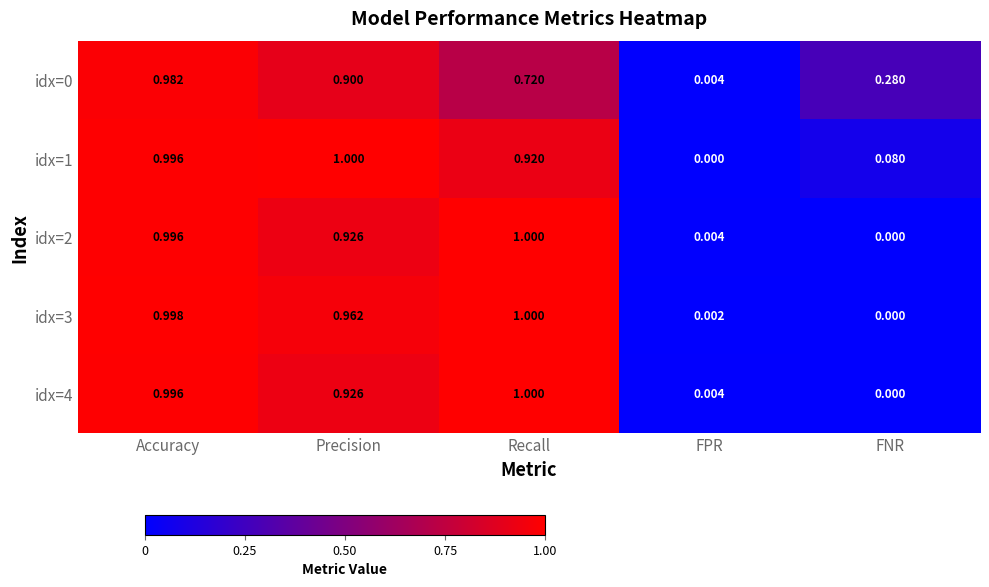

What is the total value across all series at FNR?

0.4